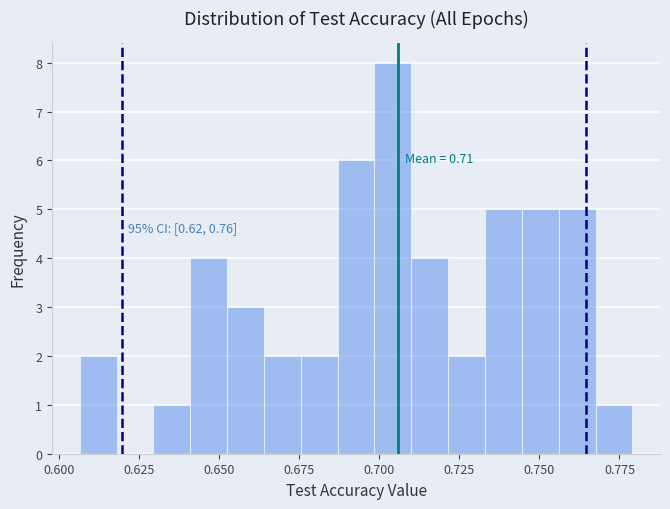

Around what value on the x-axis is the tallest bar? Give the approximate position of its centre, as read against the axis.

0.705